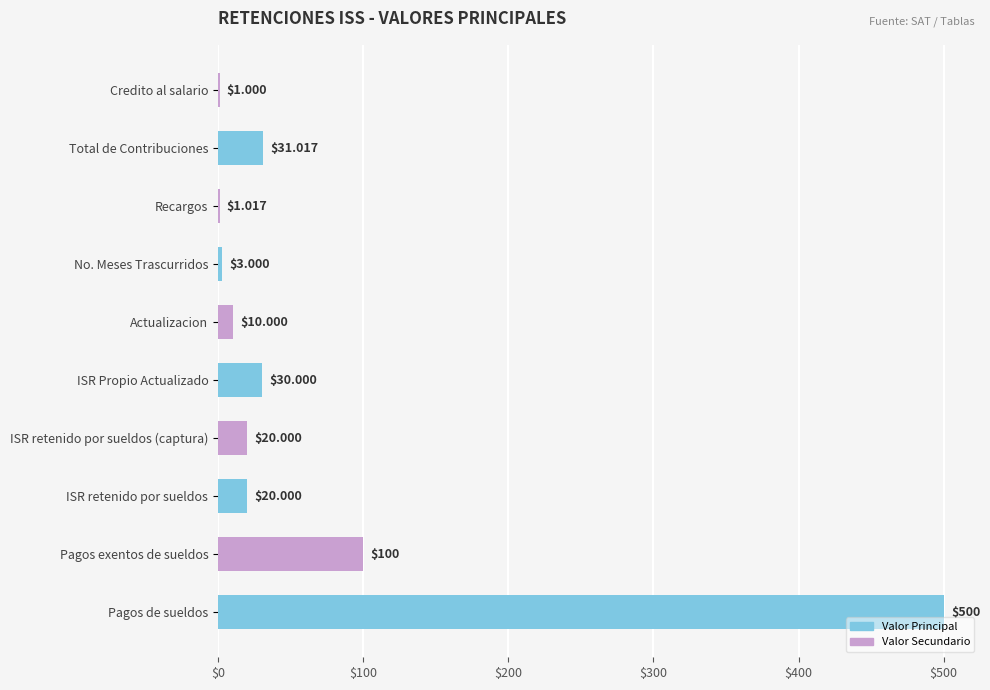

At which category does the chart reach its peak across all series?

Pagos de sueldos